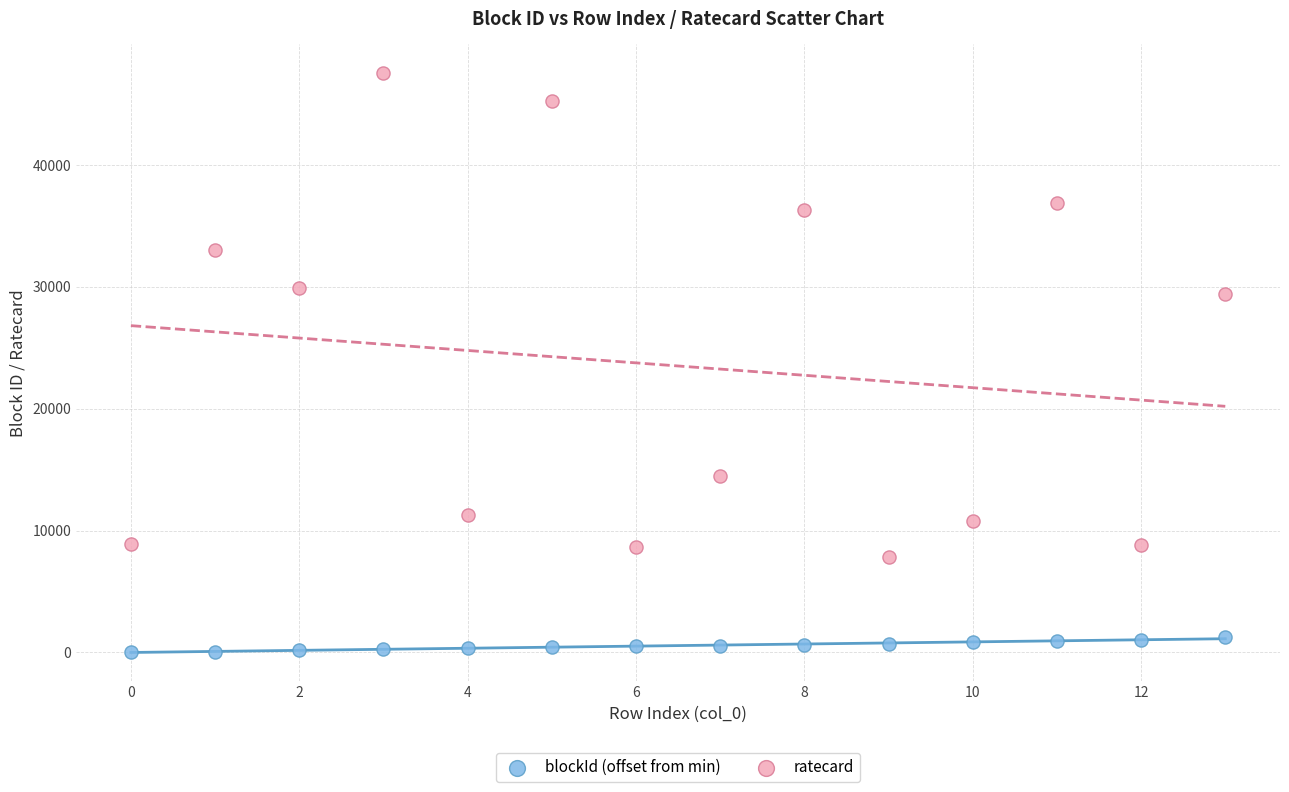

Which series reaches the minimum Y coordinate?

blockId (offset from min)